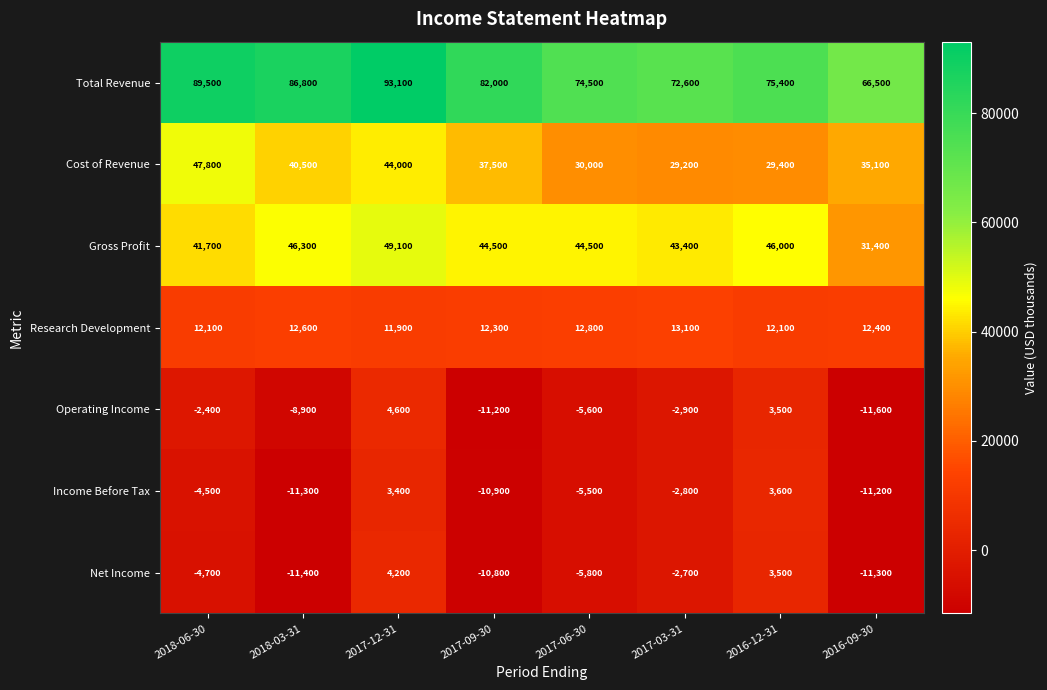

Which series has the largest range (max minus min)?

Total Revenue